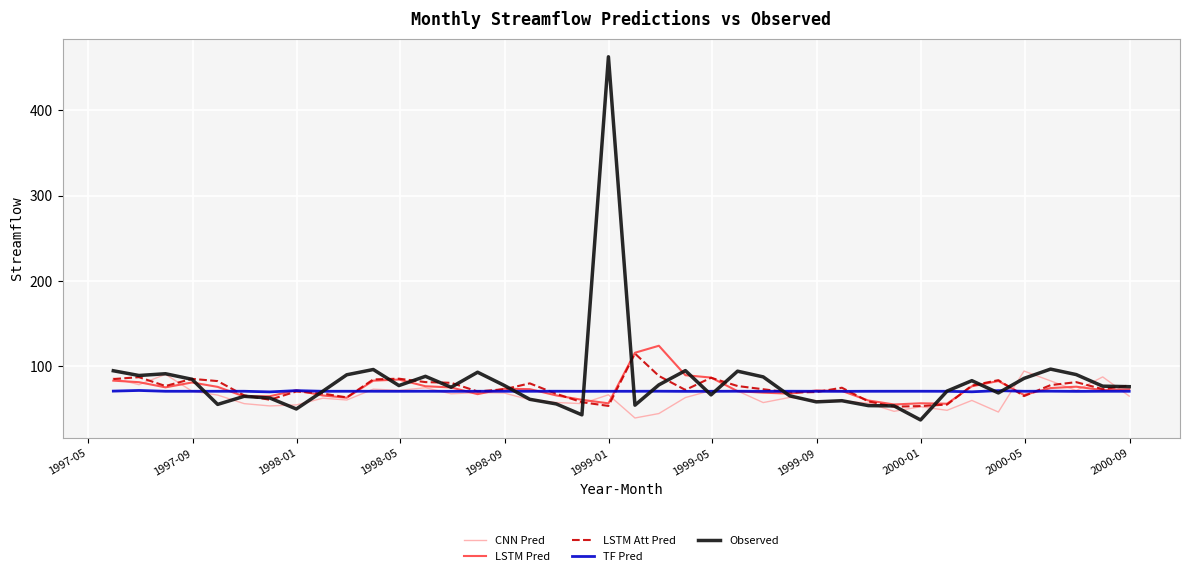

What are all the series names shown in the legend?

CNN Pred, LSTM Pred, LSTM Att Pred, TF Pred, Observed